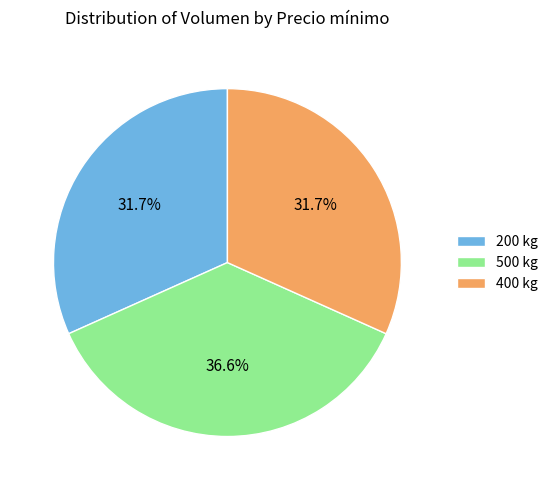

To the nearest percent, what portion does 400 represent?

32%